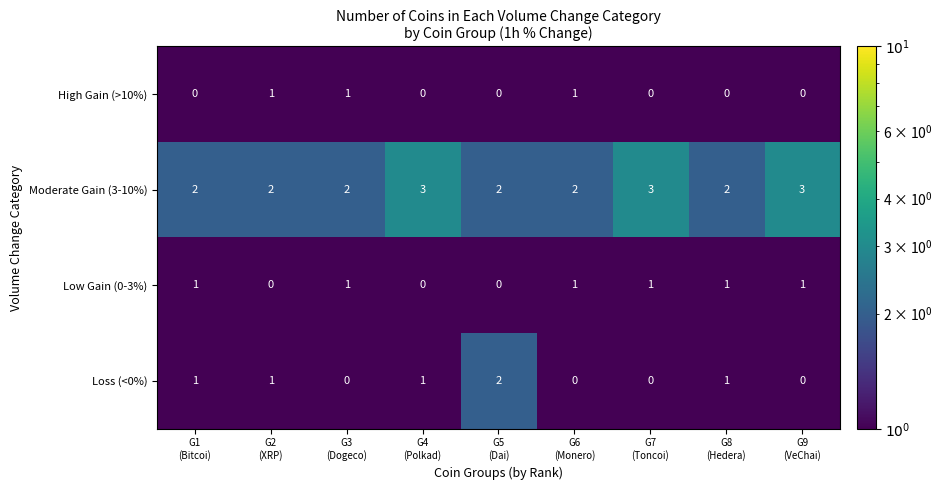

Count the Loss (<0%) values in the range 0 to 1.

8